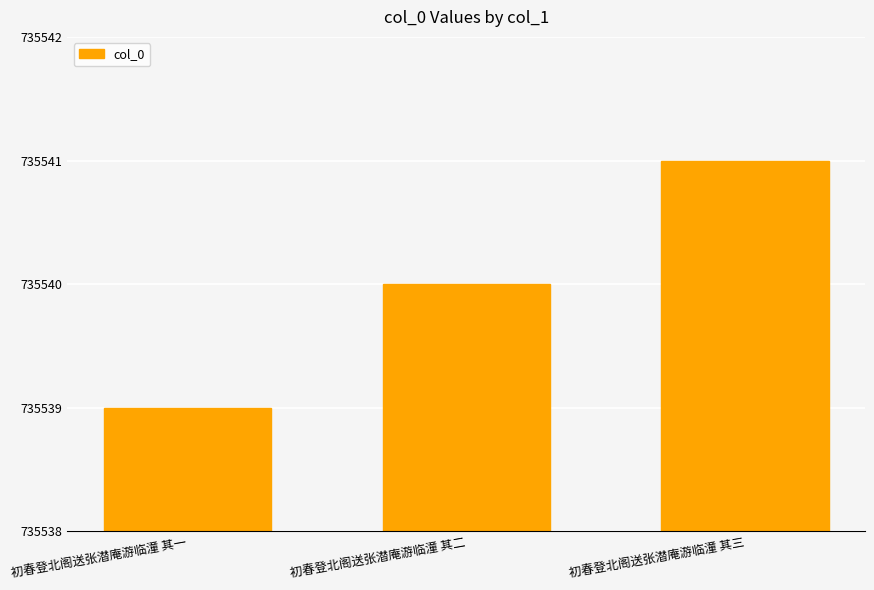

What value does the data have at 初春登北阁送张潜庵游临潼 其一?

735539